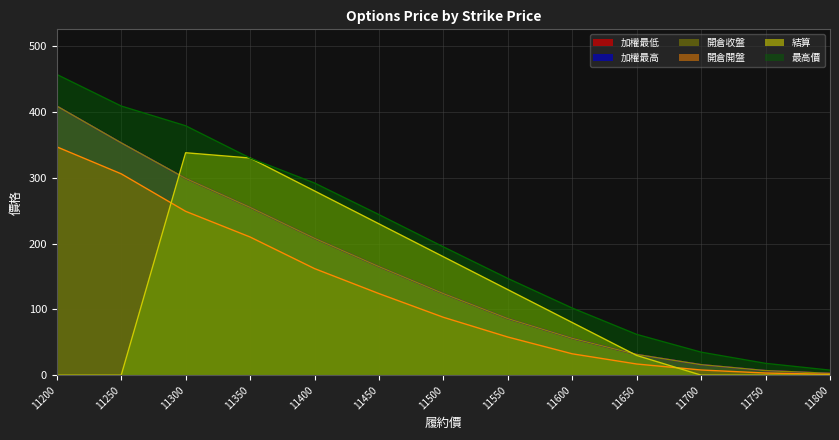

True or false: 最高價 has a value of 99.1 at 11650.

False